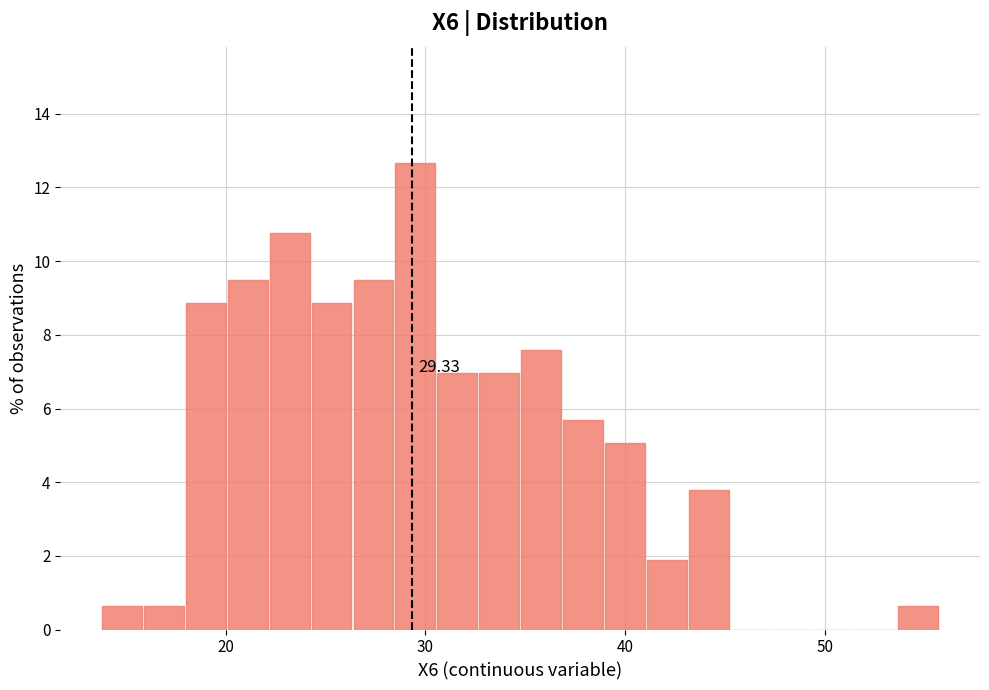

Around what value on the x-axis is the tallest bar? Give the approximate position of its centre, as read against the axis.

30